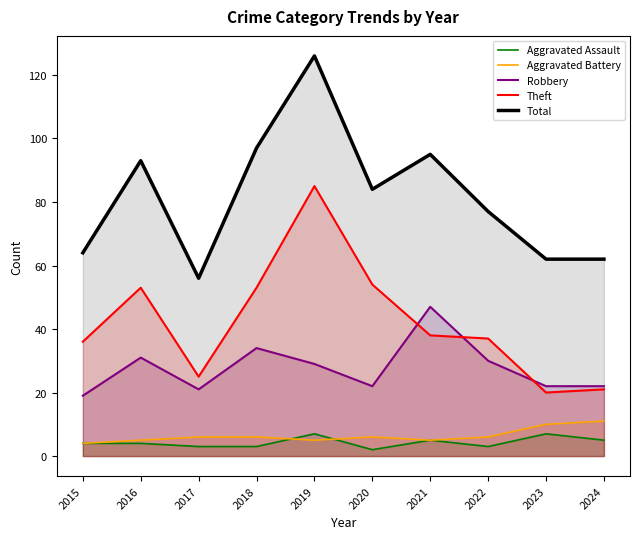

Is the value of Theft at 2022 greater than the value of Aggravated Assault at 2017?

Yes